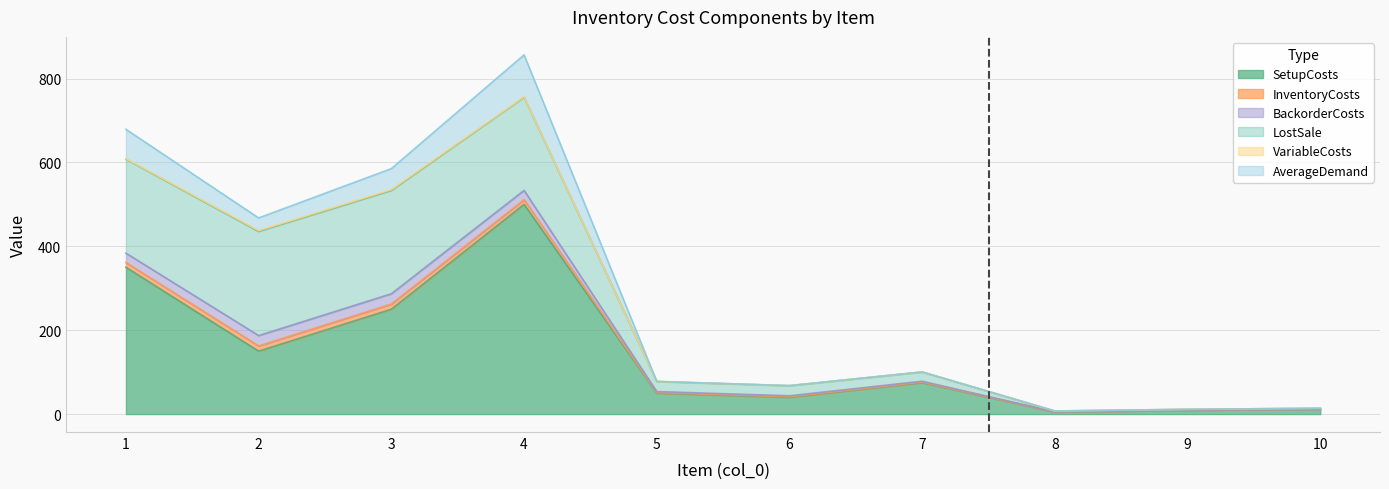

What are all the series names shown in the legend?

SetupCosts, InventoryCosts, BackorderCosts, LostSale, VariableCosts, AverageDemand